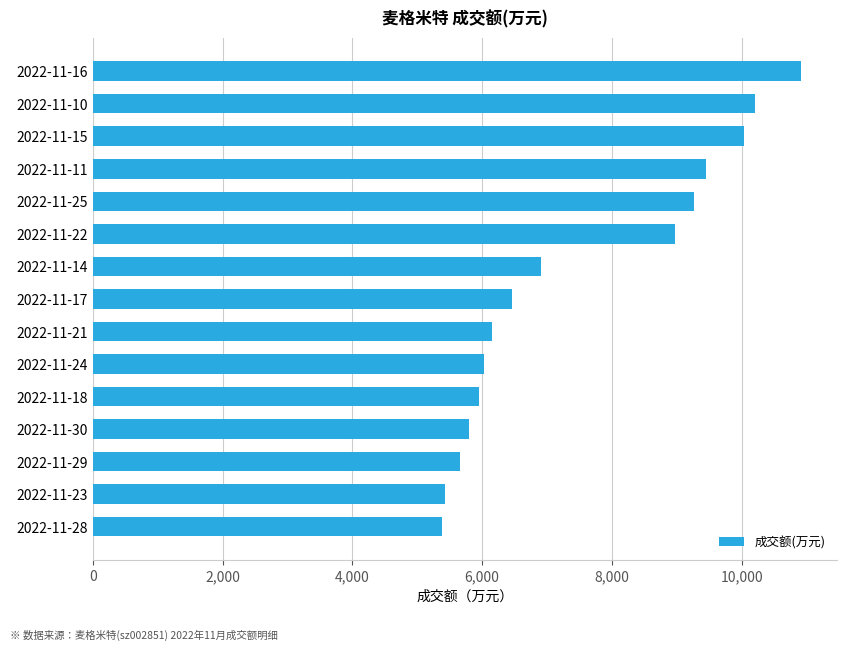

What is the minimum value shown in the chart?

5376